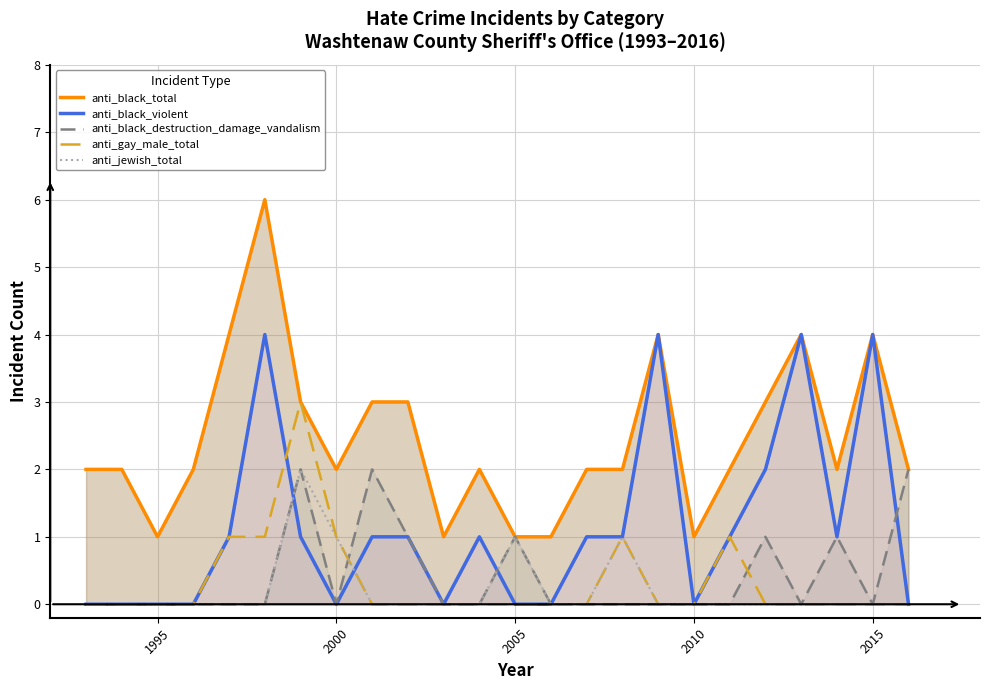

Rank the series at 2000 from highest to lowest value.

anti_black_total, anti_gay_male_total, anti_jewish_total, anti_black_violent, anti_black_destruction_damage_vandalism